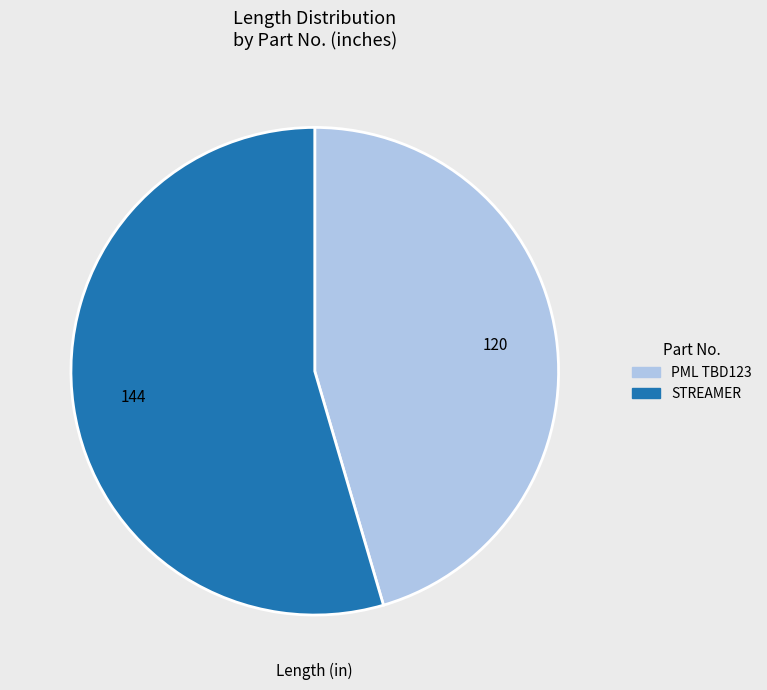

Do STREAMER and PML TBD123 together represent more than half of the pie?

Yes